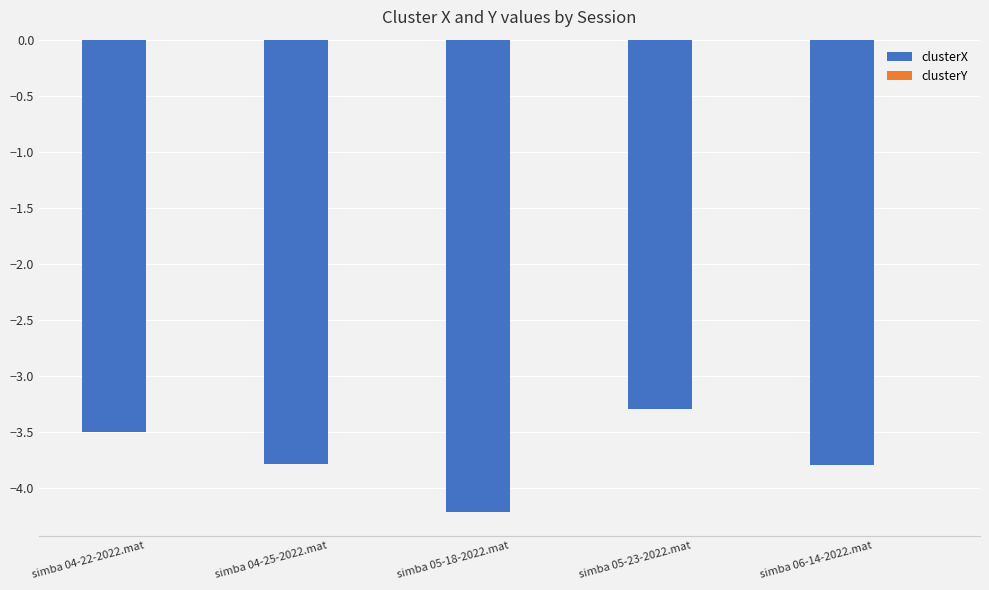

The clusterX series shows -4.2 at simba 05-18-2022.mat. True or false?

True